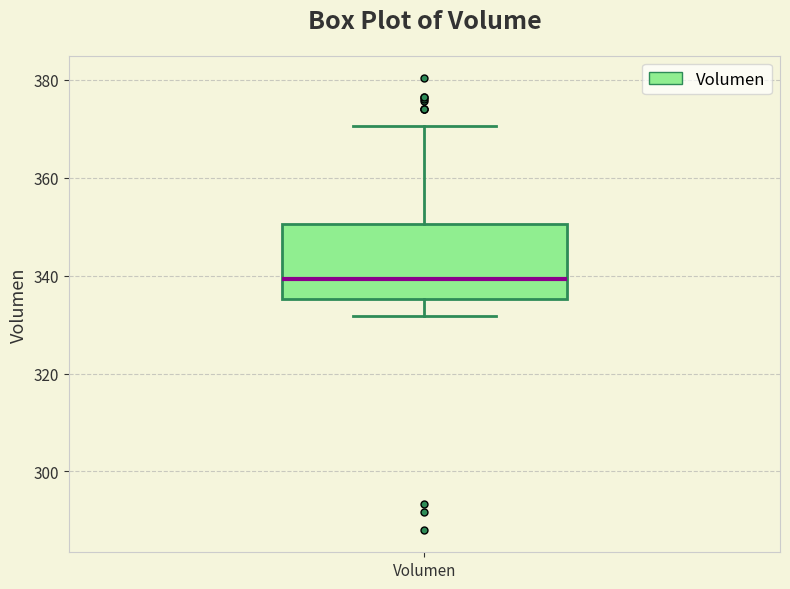

Transcribe this box plot: give where the median line is, the range the box spans, and where the two whiskers end, as read against the y-axis. The values are not printed on the chart, so give them approximately, as read against the axis.

median 340, box 336 to 350, whiskers 332 to 370